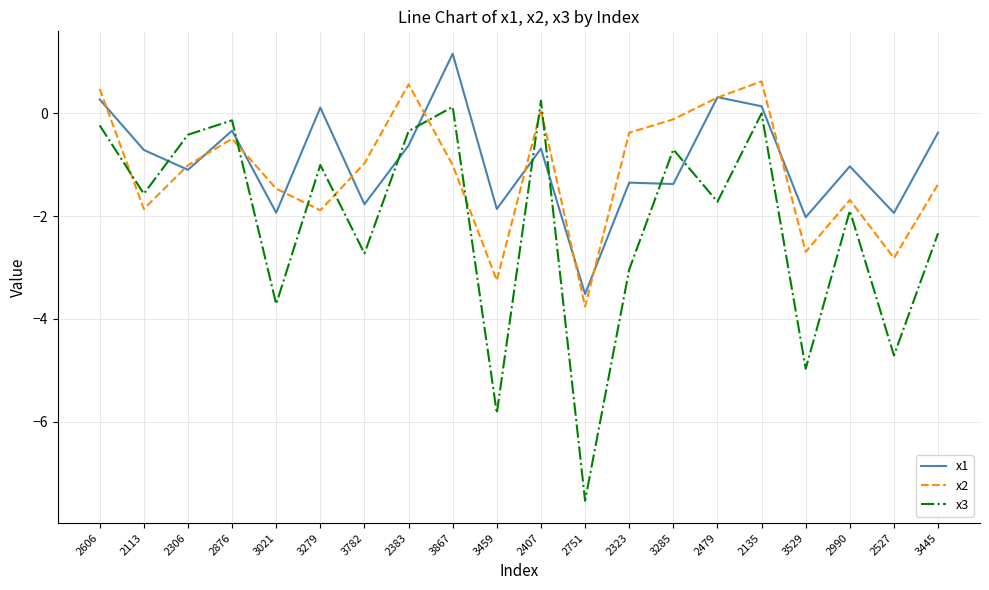

What is the difference between the x3 values at 2306 and 2135?

0.4